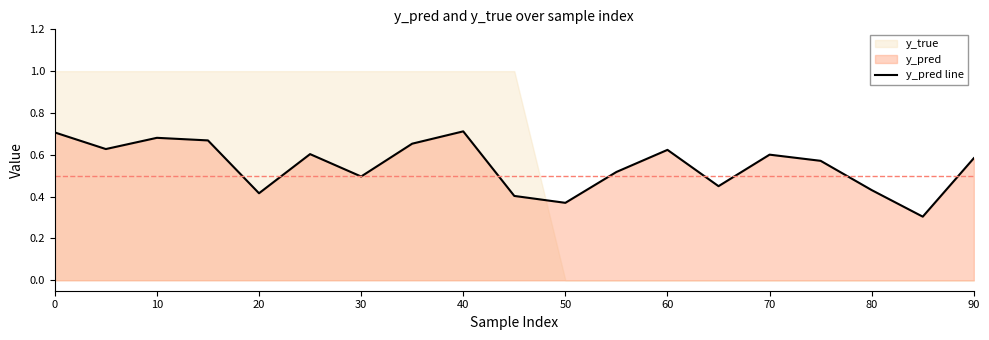

The y_pred line series shows 0.2 at 50. True or false?

False